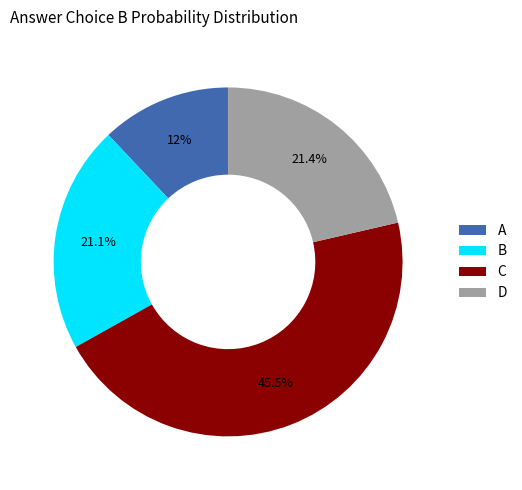

What is the smallest slice in the pie chart?

A